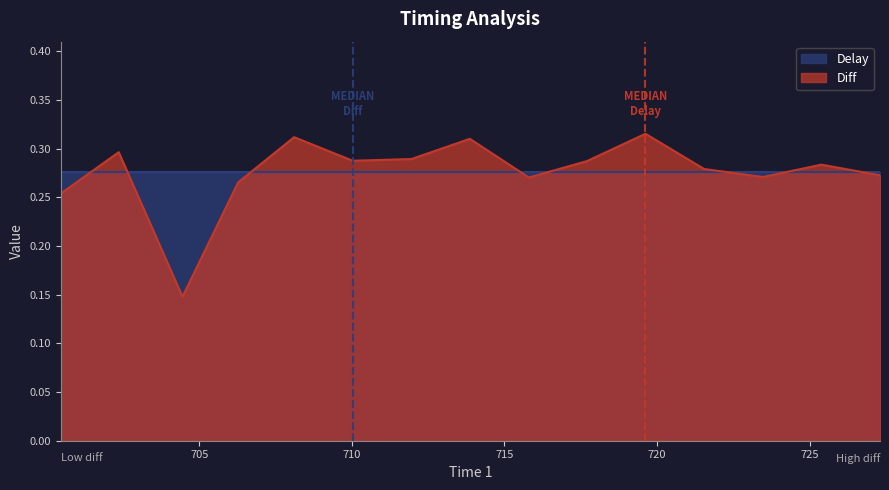

How many data points does each series have?

15